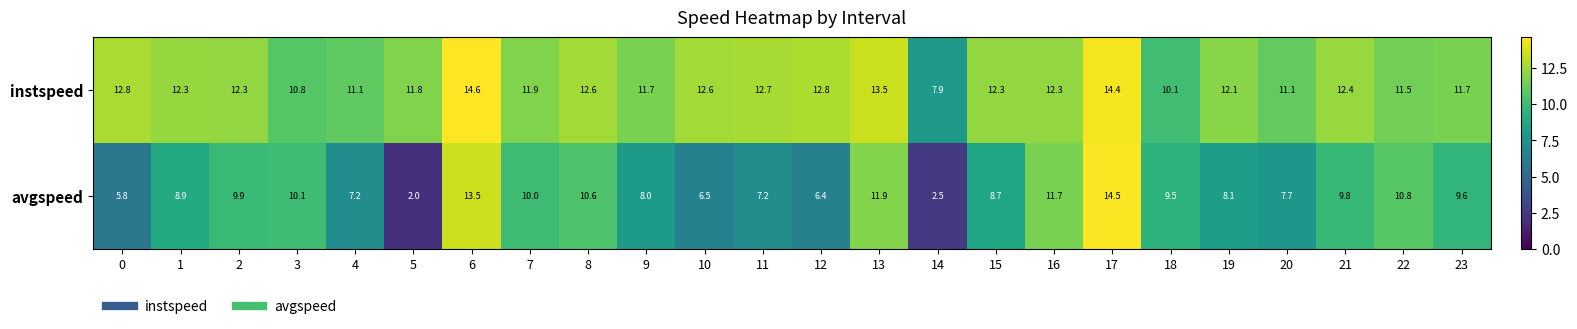

What is the highest value of the instspeed series?

14.6